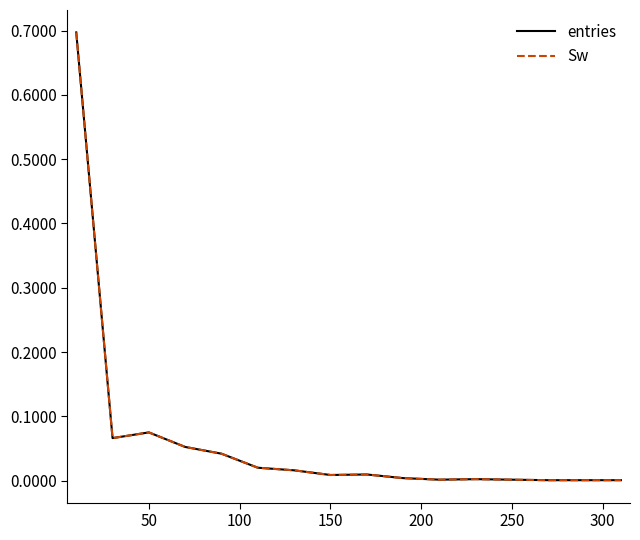

Is this an area chart (filled region under the line)?

No